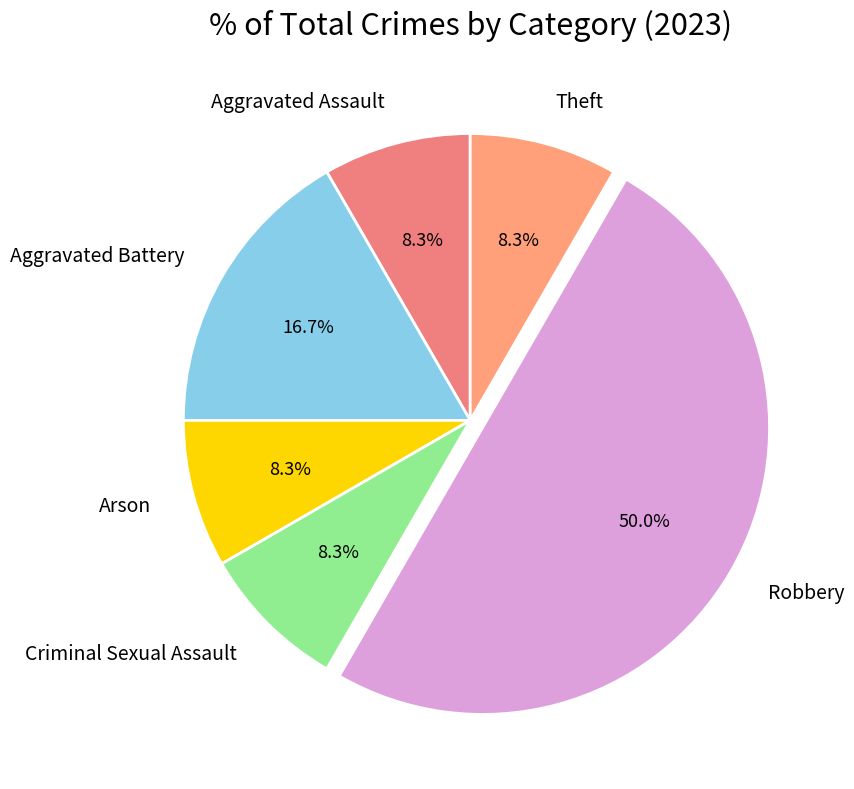

Is it true that Aggravated Assault is 23% of the pie?

False